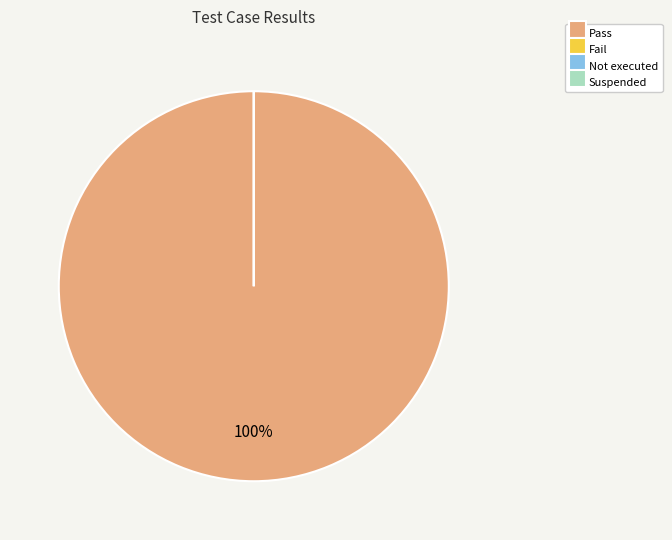

What percentage do Pass and Not executed together represent?

100.0%